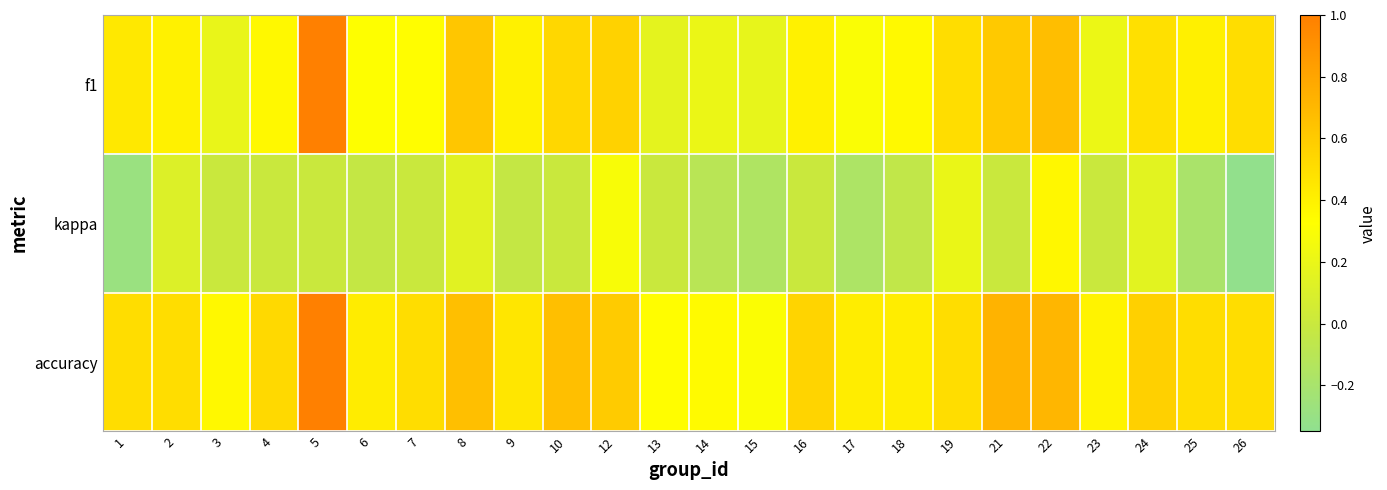

What is the total value across all series at 23?

0.6